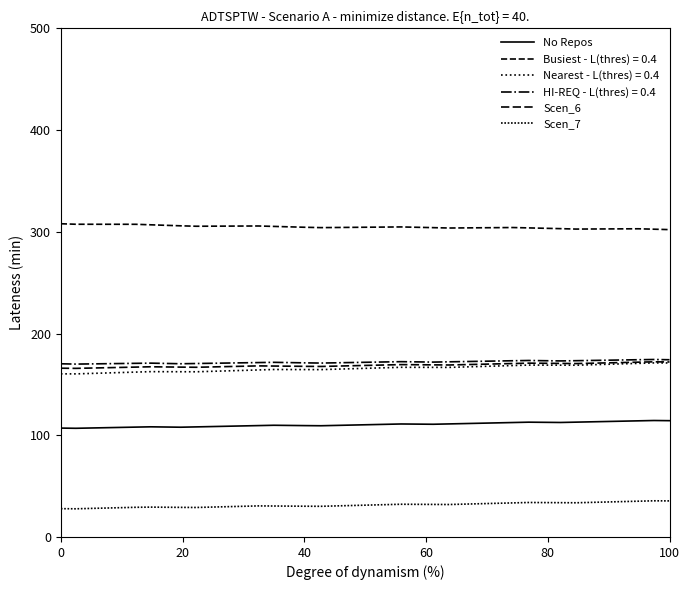

Which category has the lowest value across all series?

20